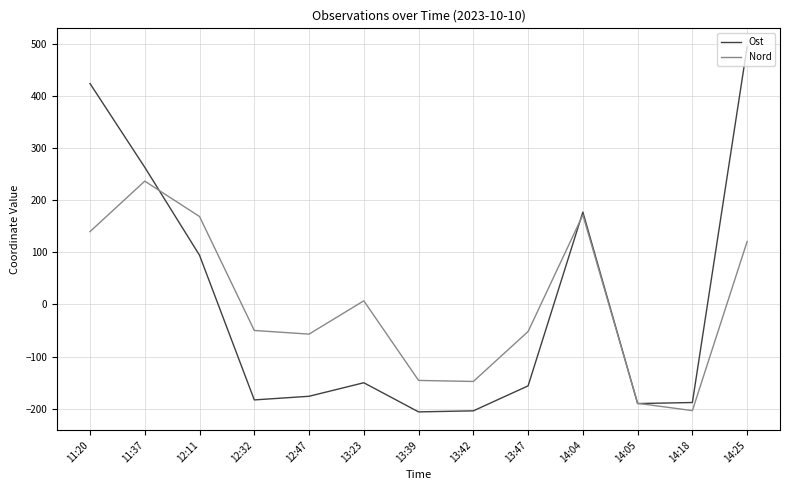

True or false: Nord has more than 2 interior local peaks.

True